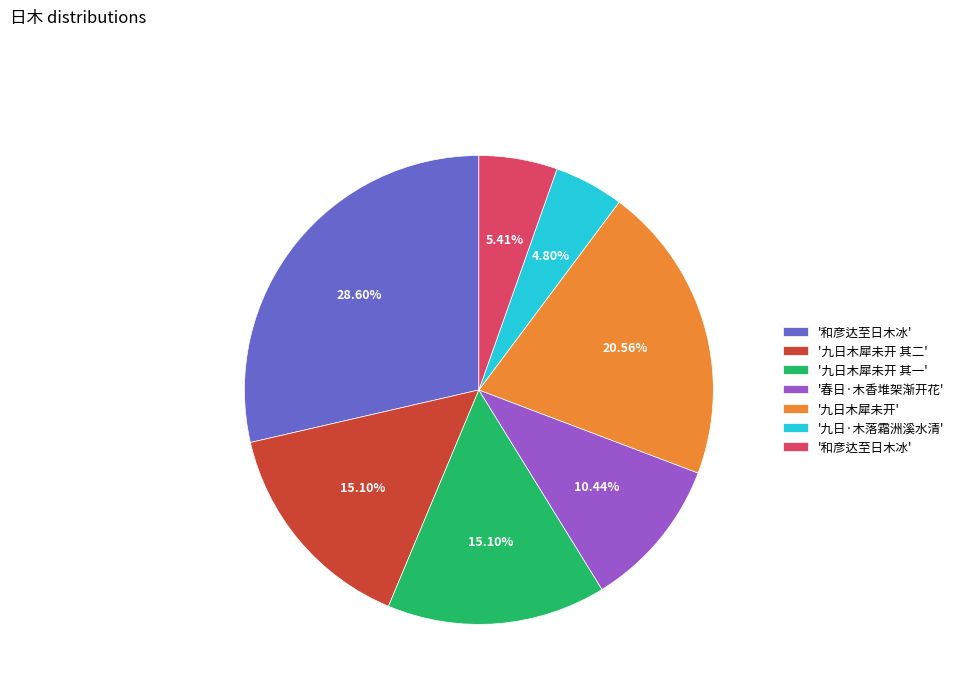

Is there any slice that represents more than half of the pie?

No